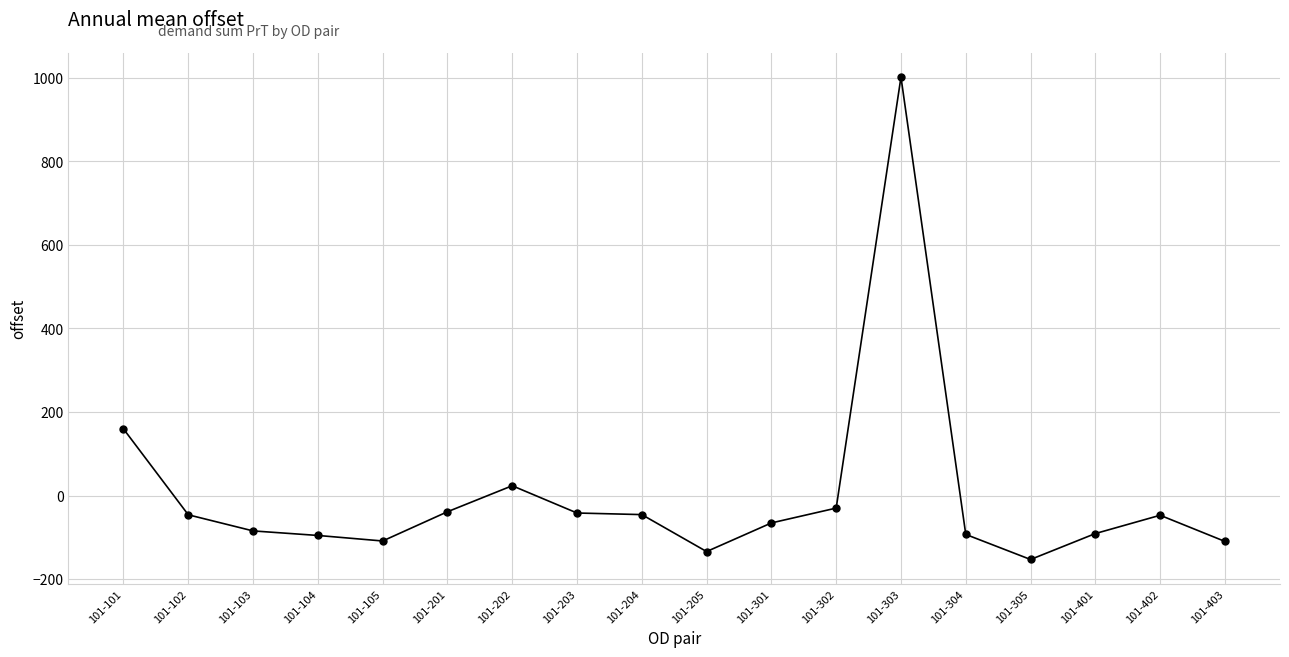

What is the difference between the maximum and minimum values?

1154.5